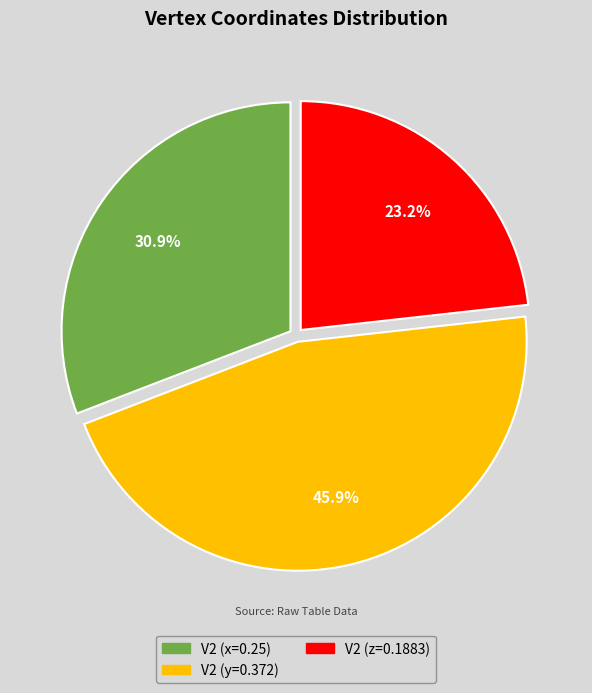

Is there a majority slice in this chart?

No